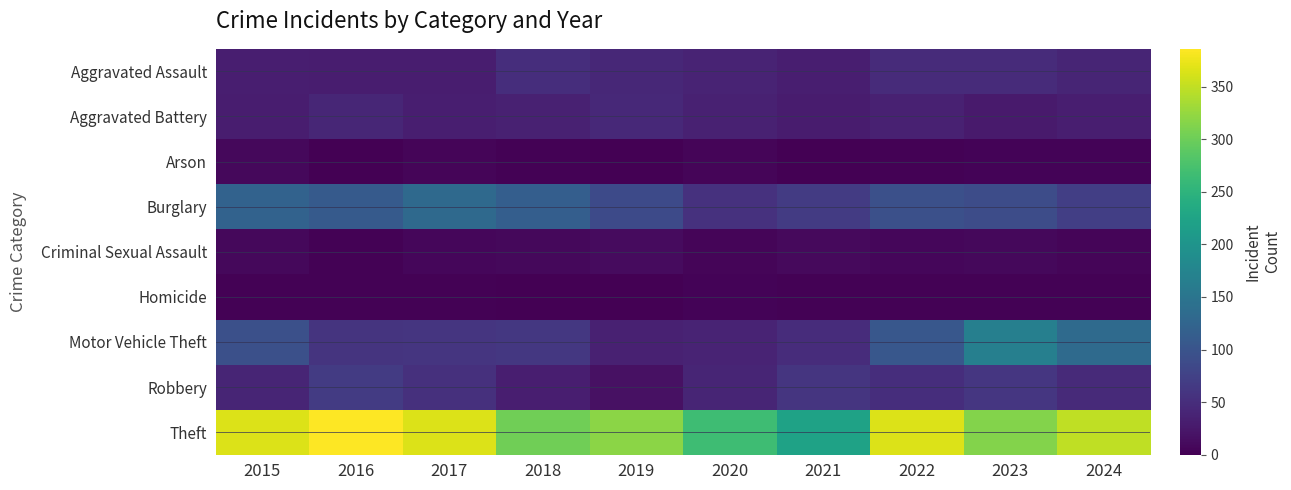

At 2017, list the series in order from largest to smallest.

Theft, Burglary, Motor Vehicle Theft, Robbery, Aggravated Battery, Aggravated Assault, Criminal Sexual Assault, Arson, Homicide